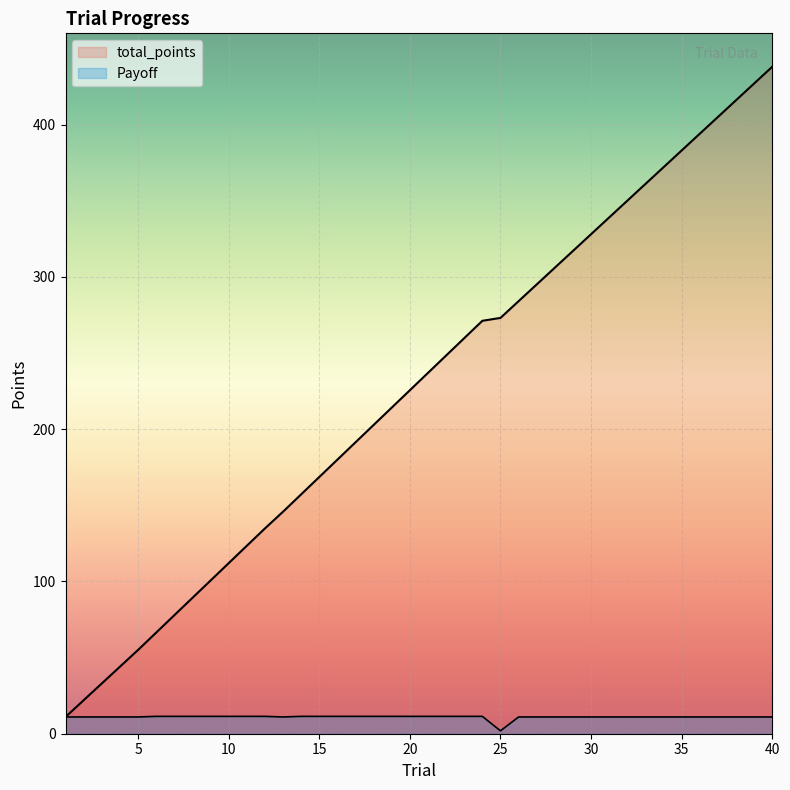

True or false: total_points and Payoff intersect in this chart.

False